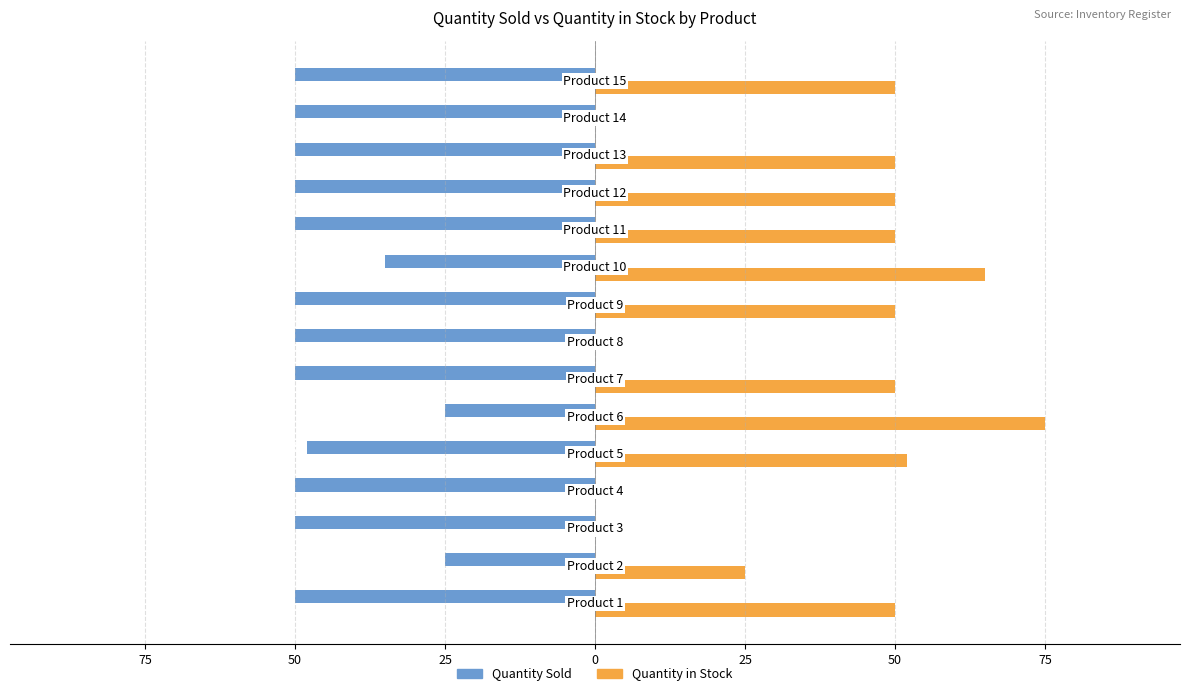

What are all the series names shown in the legend?

Quantity Sold, Quantity in Stock